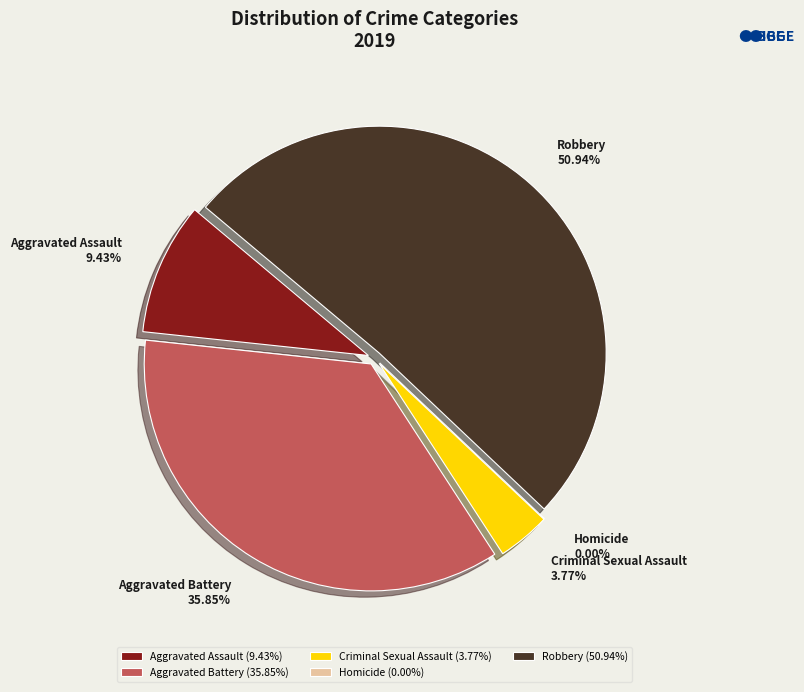

Is there a majority slice in this chart?

Yes